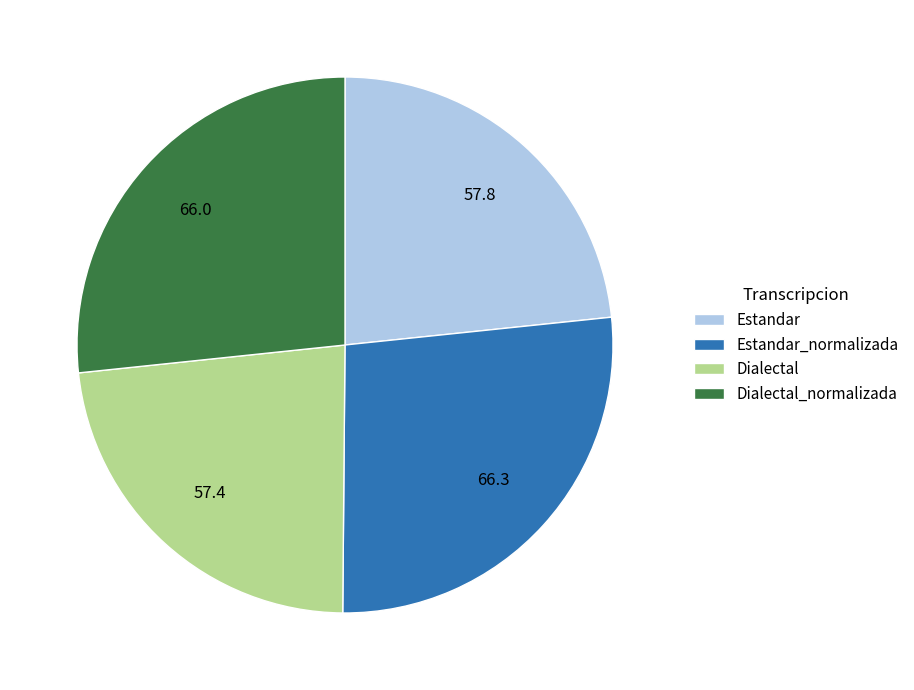

Does Dialectal account for over 50% of the chart?

No